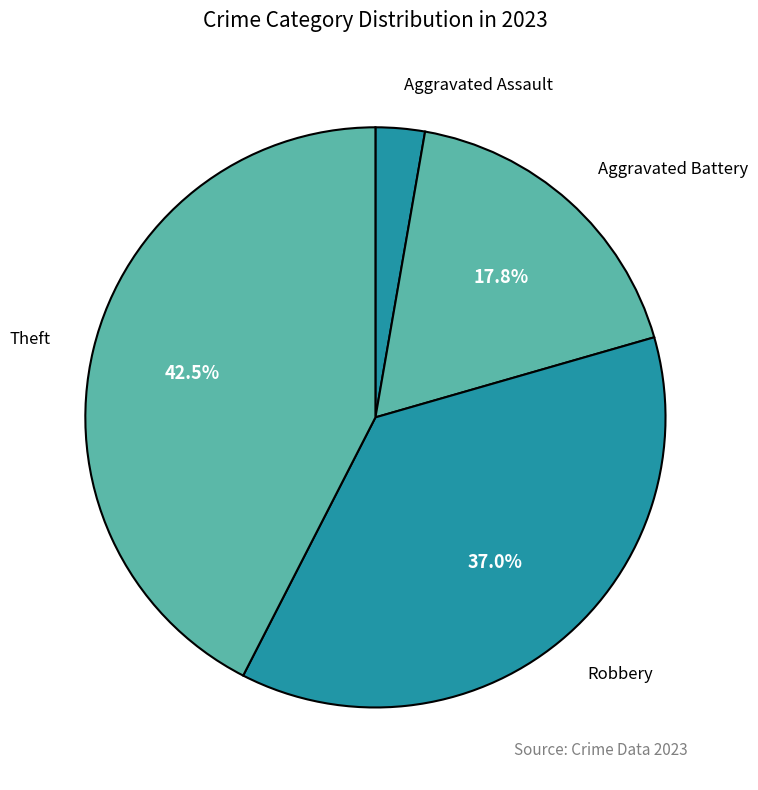

Between Robbery and Theft, which is larger?

Theft